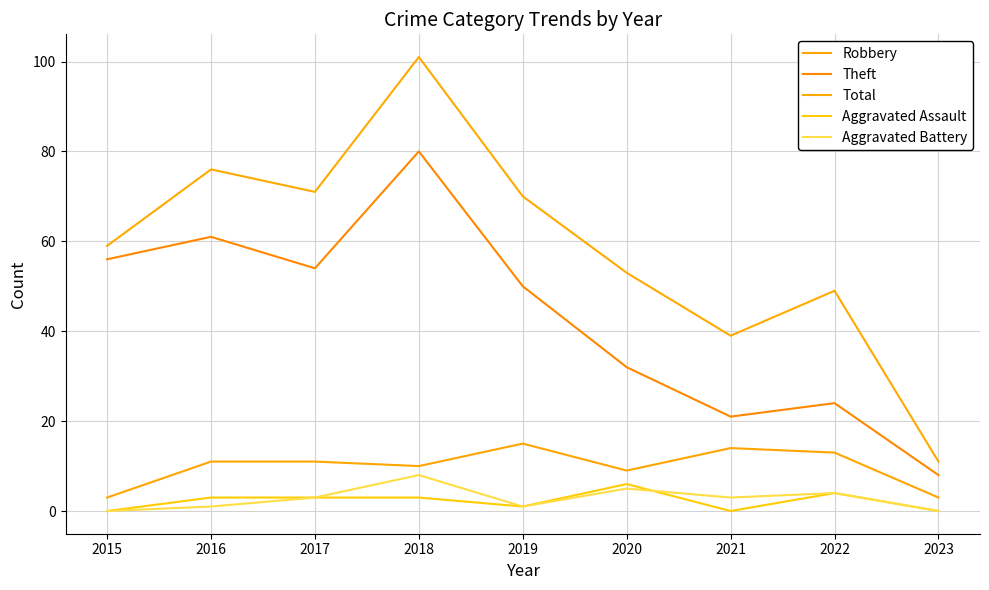

Where is Aggravated Battery nearest to the value 4?

2022